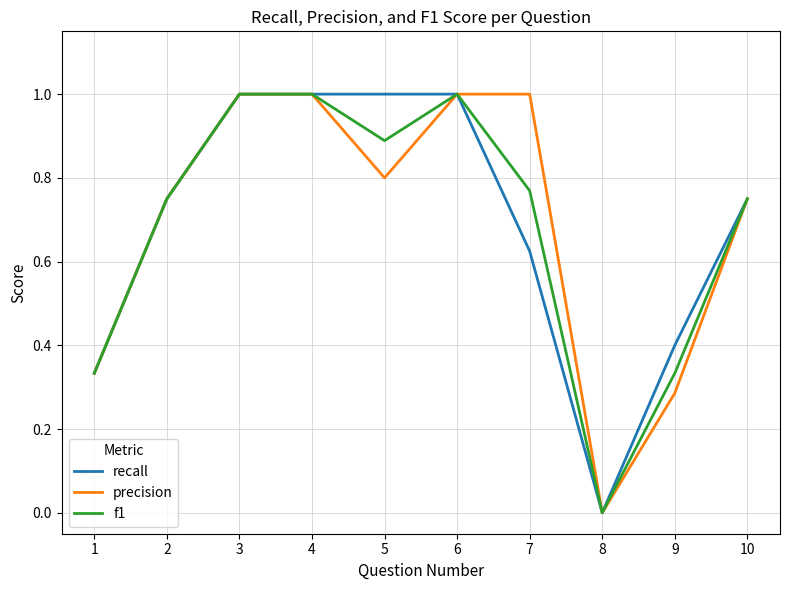

Is the value of recall at 7 greater than the value of f1 at 2?

No